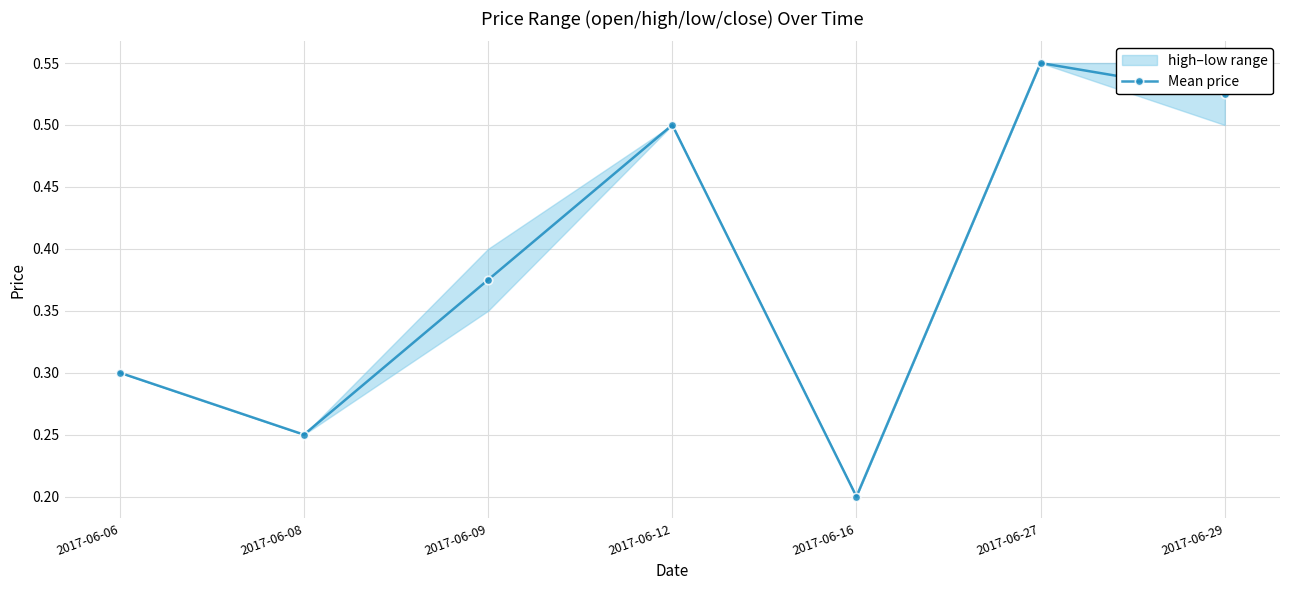

What is the sum of the values at 2017-06-16 and 2017-06-08?

0.5